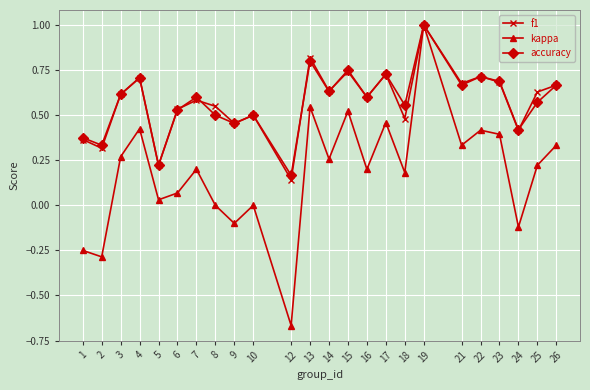

Between 15 and 17, which series saw the biggest shift?

kappa